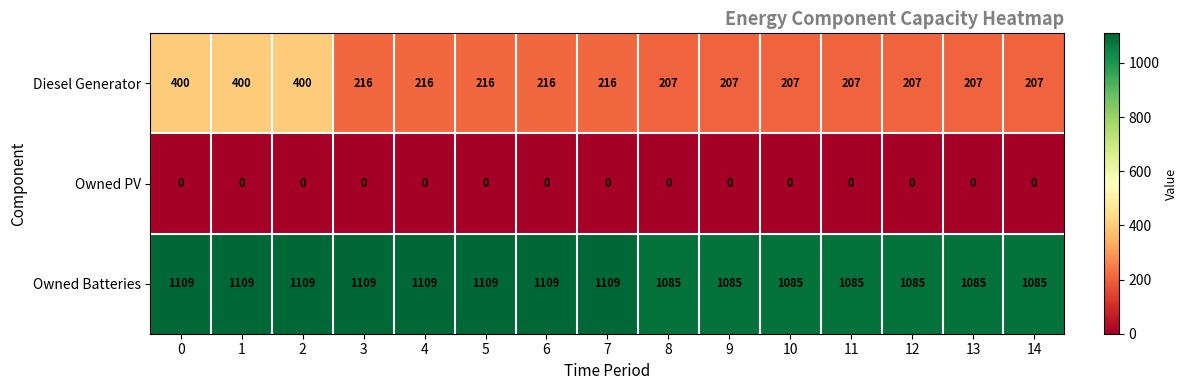

What is the sum of all Diesel Generator values?

3729